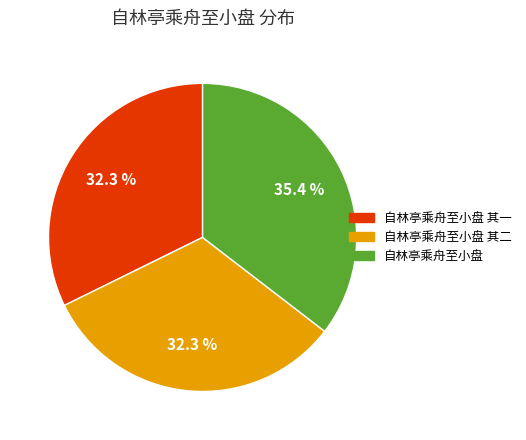

Is there a majority slice in this chart?

No